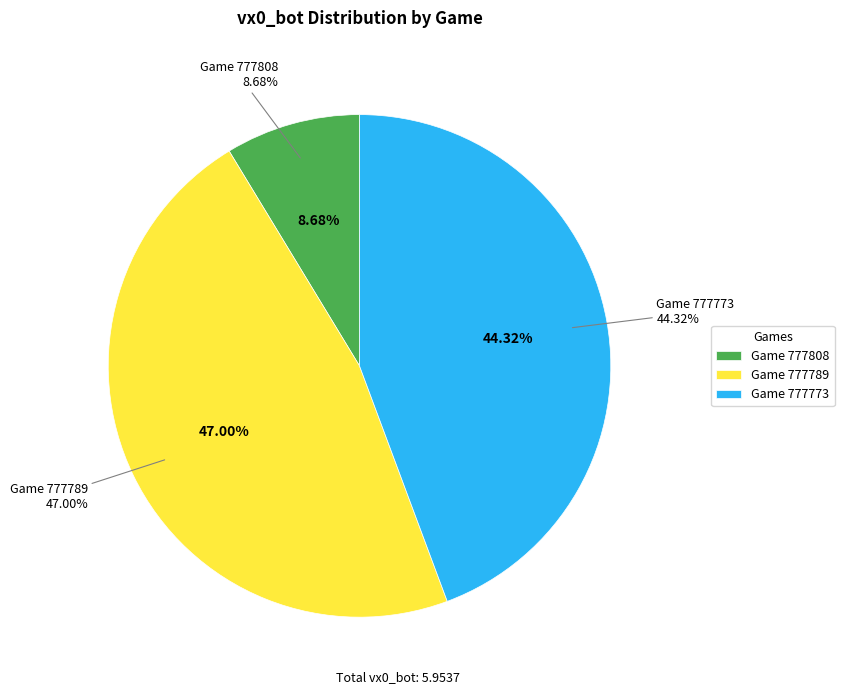

Count the number of slices in the pie.

3